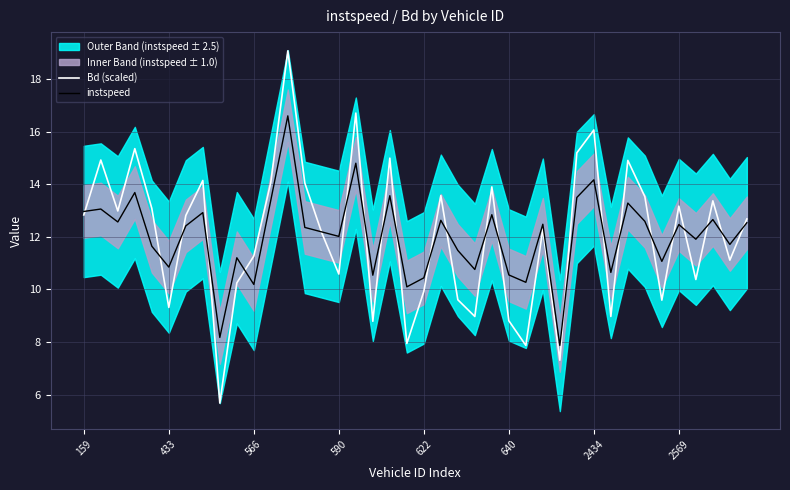

How many data points in Bd (scaled) are above 12?

23